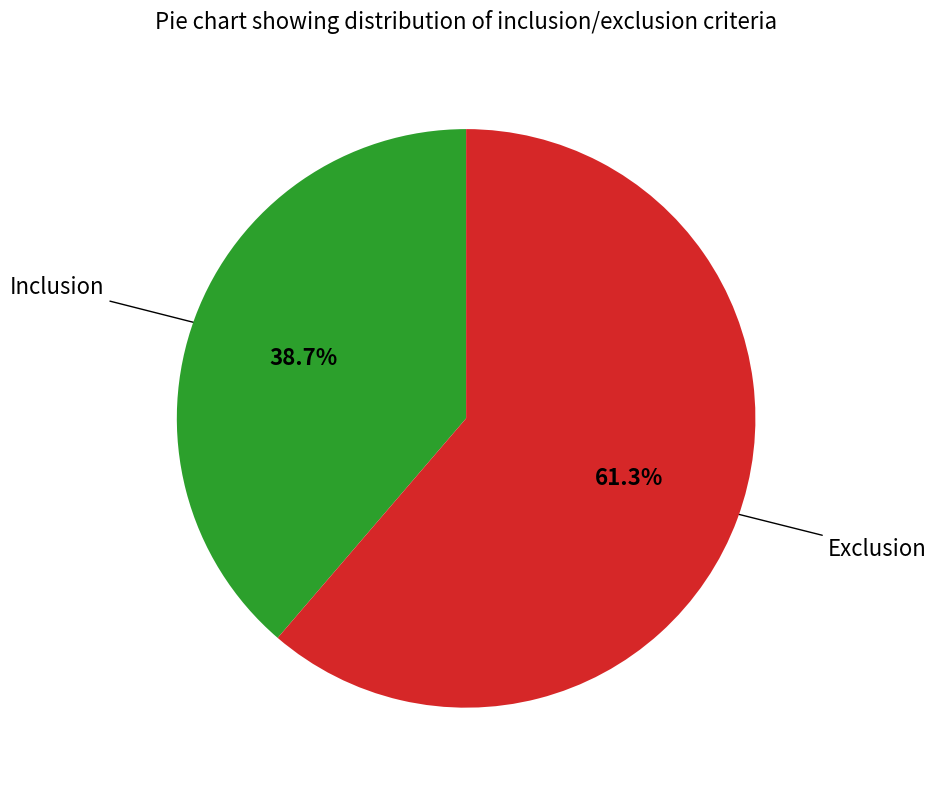

Which category accounts for the majority?

Exclusion